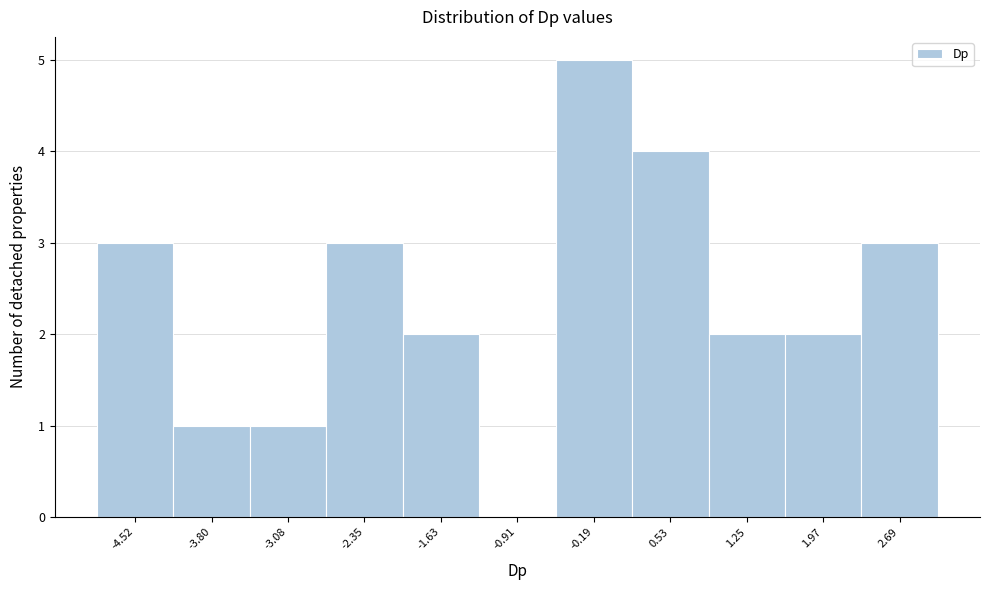

Reading right to left, list all the values displayed in this chart.

2.69=3	1.97=2	1.25=2	0.53=4	-0.19=5	-0.91=0	-1.63=2	-2.35=3	-3.08=1	-3.80=1	-4.52=3